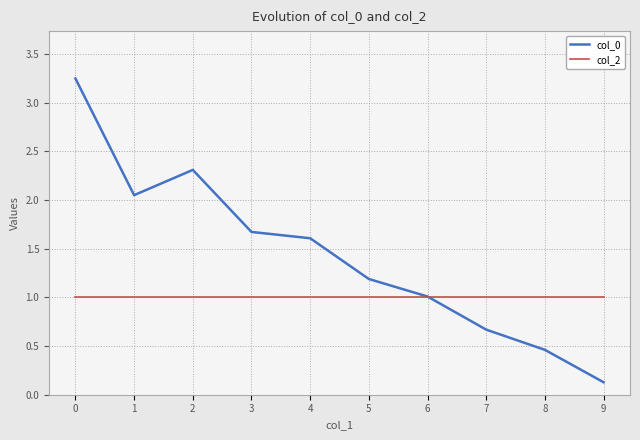

The col_0 series shows 0.9 at 4. True or false?

False